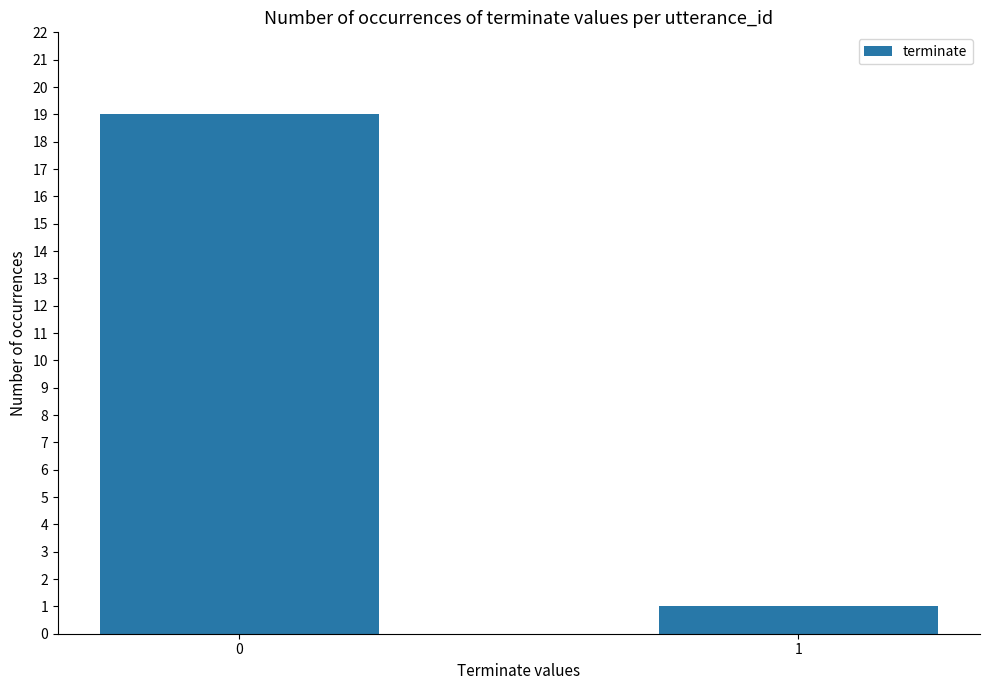

The value at 0 is 19. True or false?

True